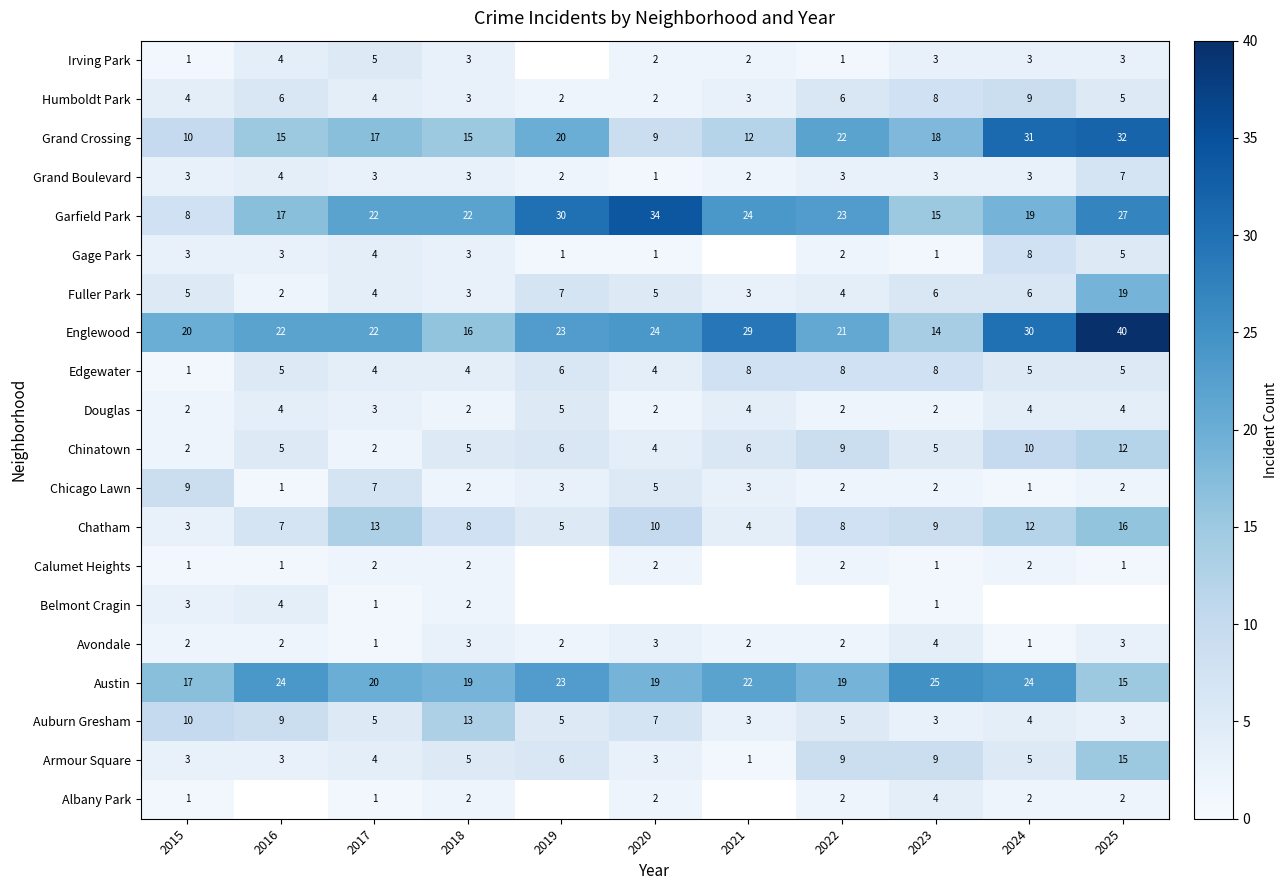

What is the smallest value displayed?

1.0